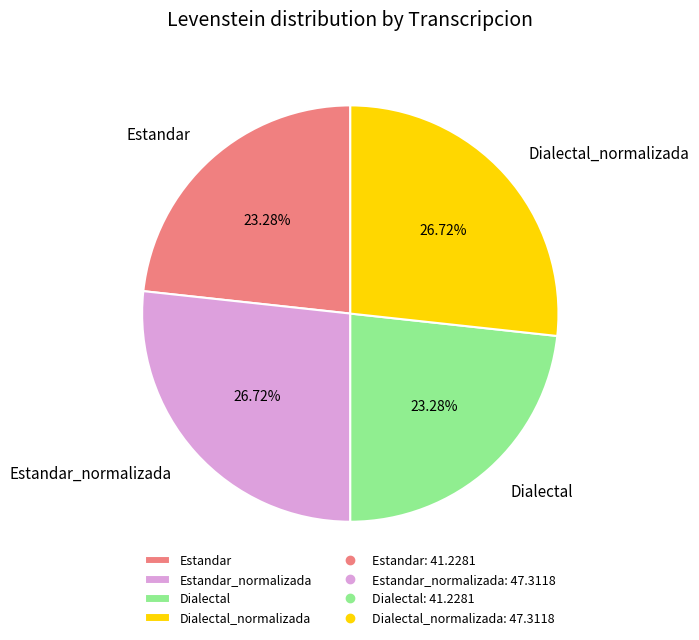

To the nearest percent, what is the combined percentage of Estandar and Estandar_normalizada?

50%